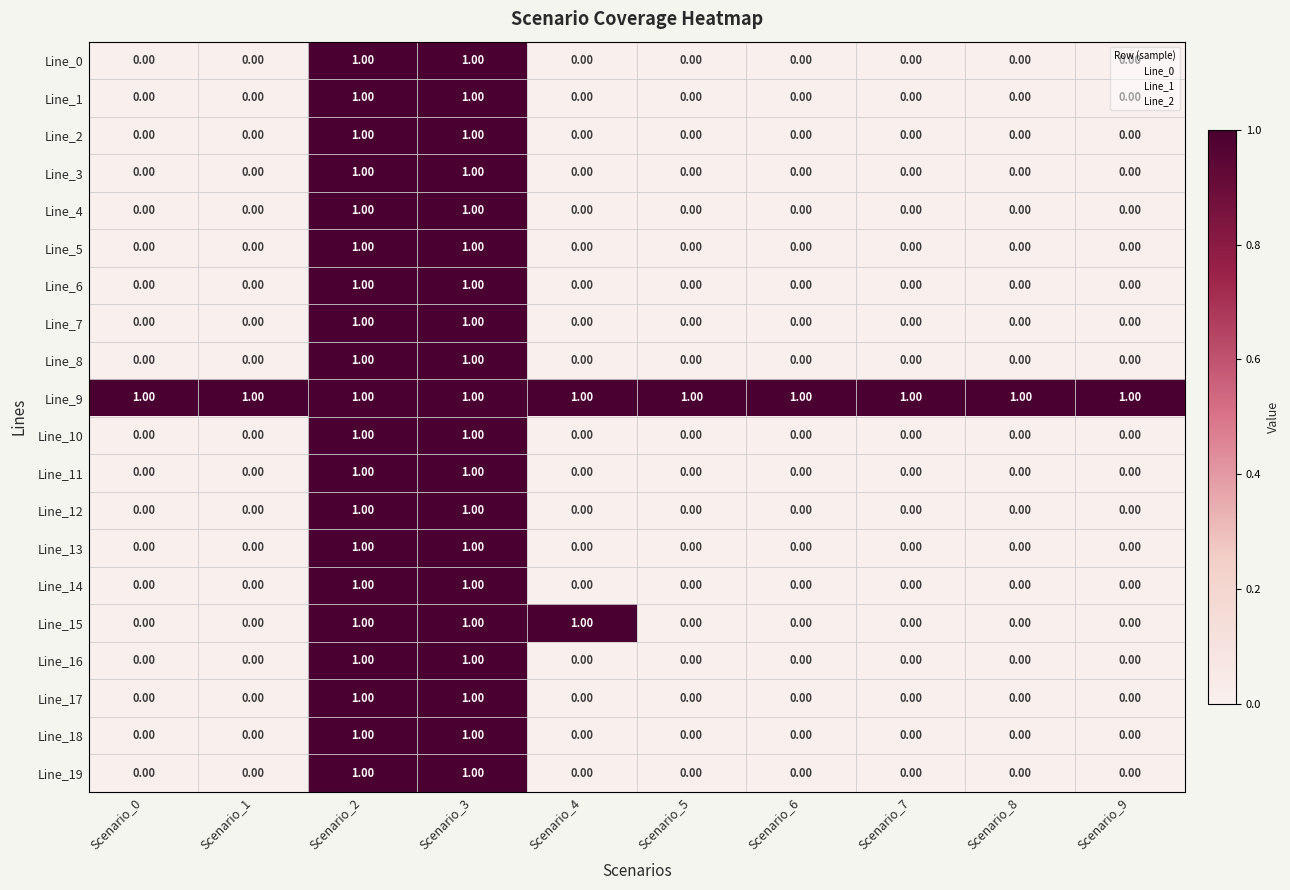

At how many categories does at least one series exceed 0?

10